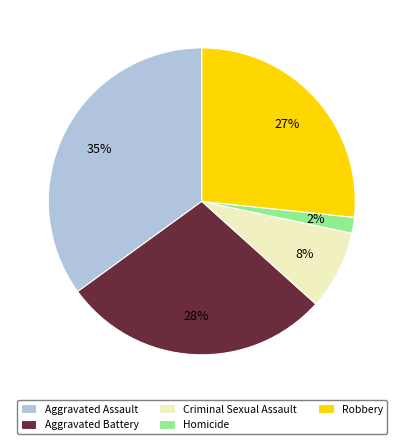

How many slices are in this pie chart?

5